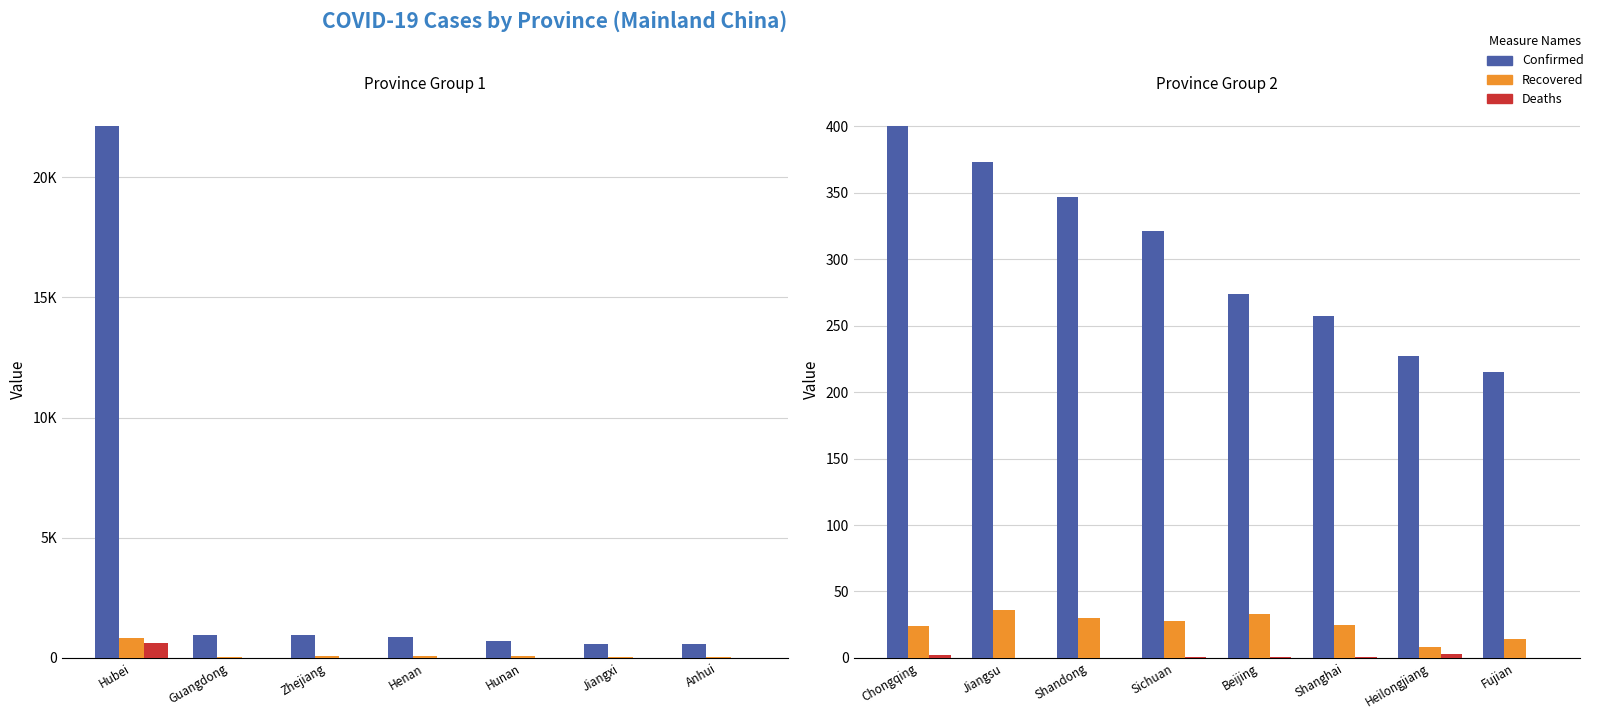

Is the value of Confirmed at Heilongjiang greater than the value of Deaths at Shandong?

Yes